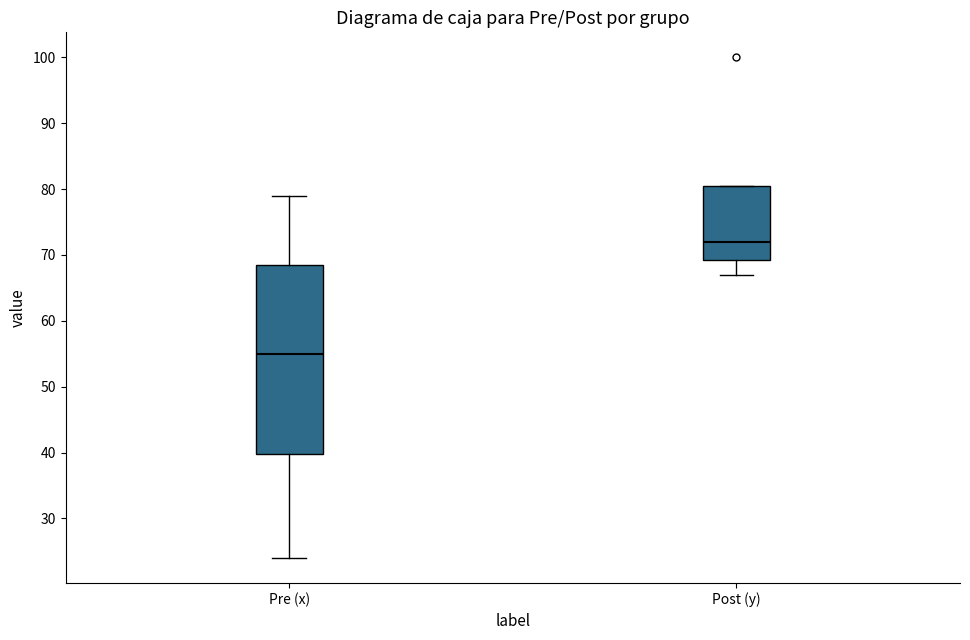

Where is the upper edge of the box for Pre (x) on the y-axis? The values are not printed on the chart, so give them approximately, as read against the axis.

69